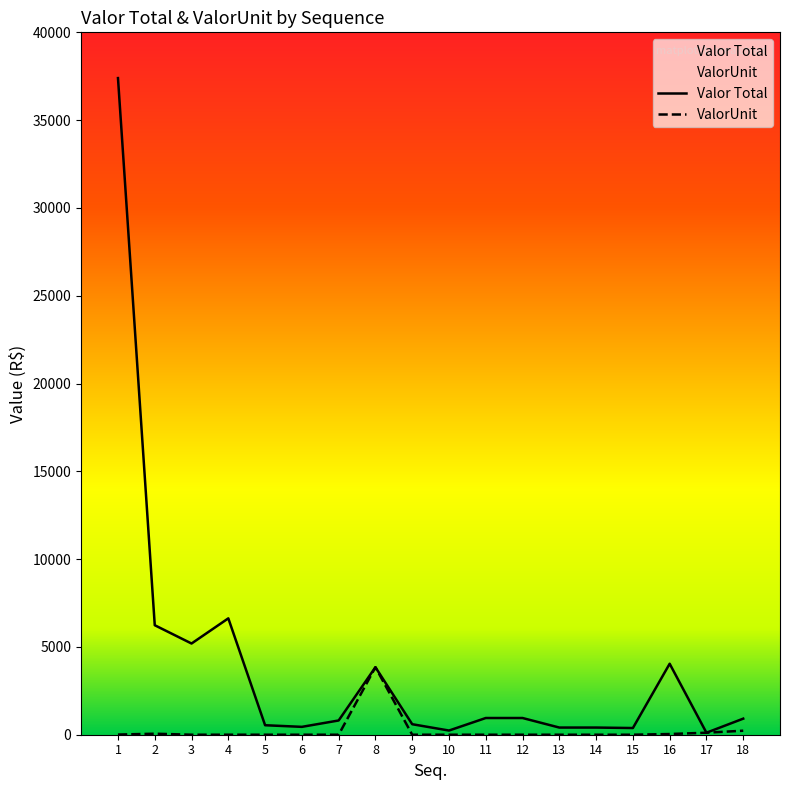

What is the sum of all Valor Total values?

70102.5